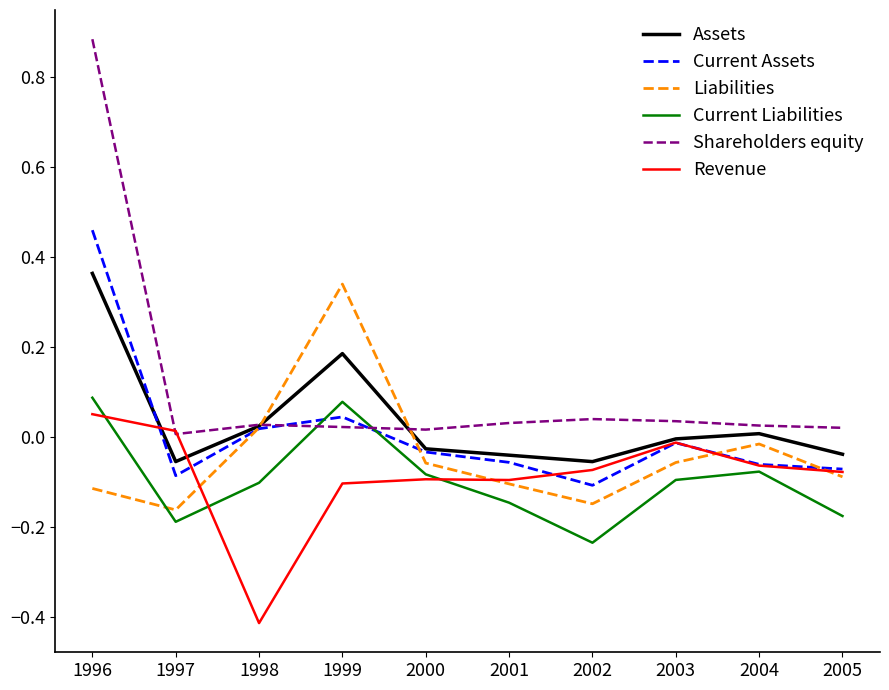

What are all the series names shown in the legend?

Assets, Current Assets, Liabilities, Current Liabilities, Shareholders equity, Revenue